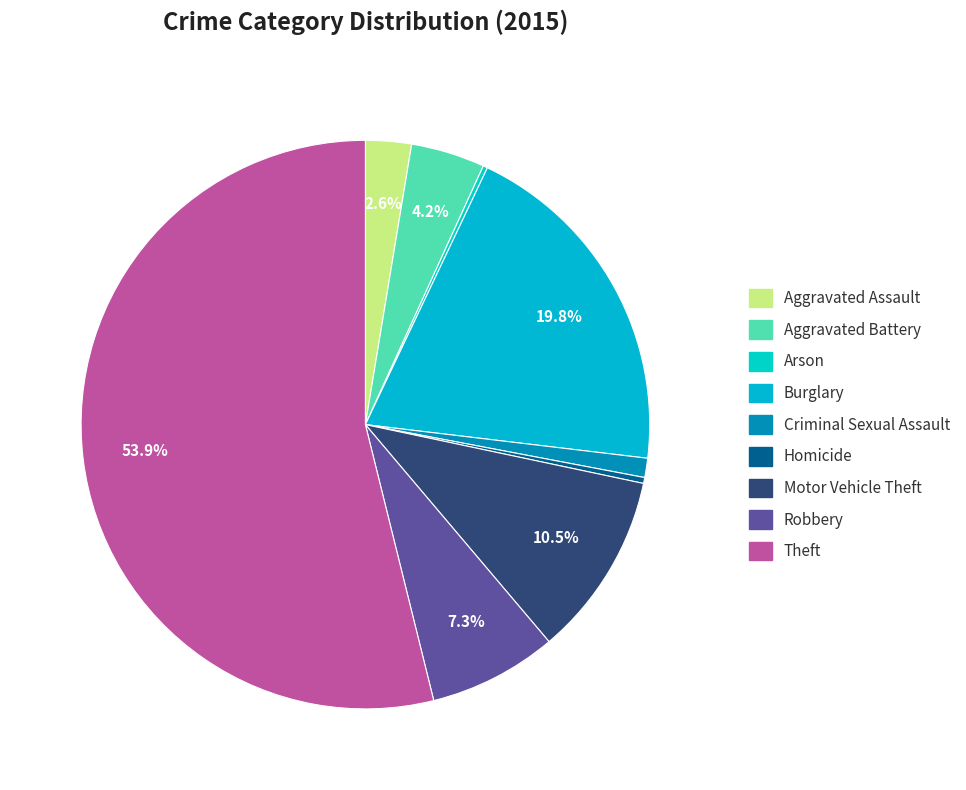

To the nearest percent, what is the difference between the largest and smallest slice percentages?

54%